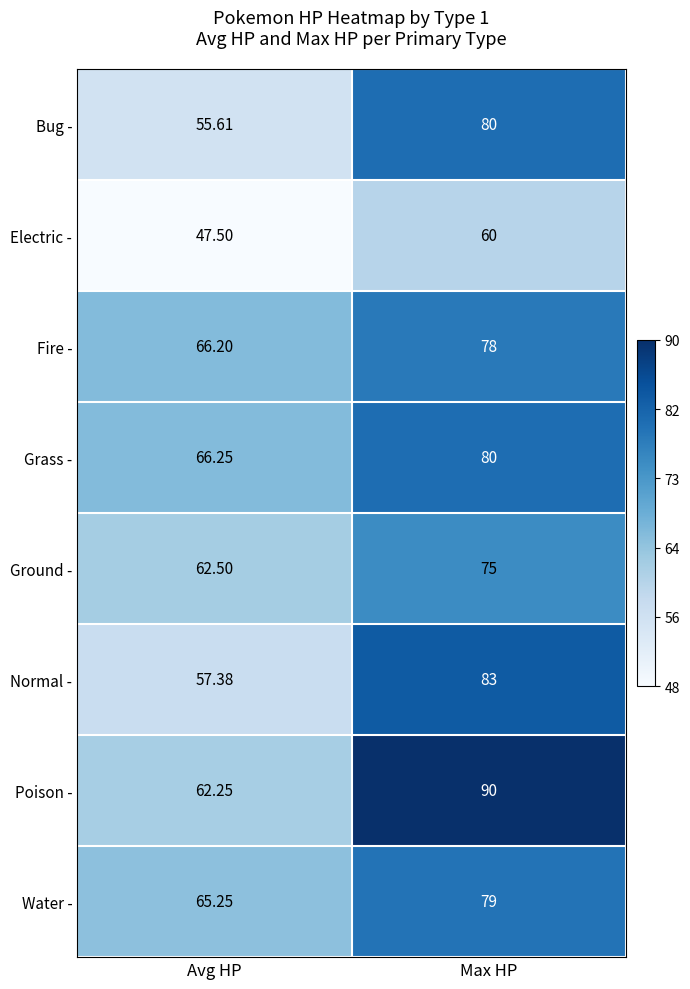

Which series has the largest total across all categories?

Poison -